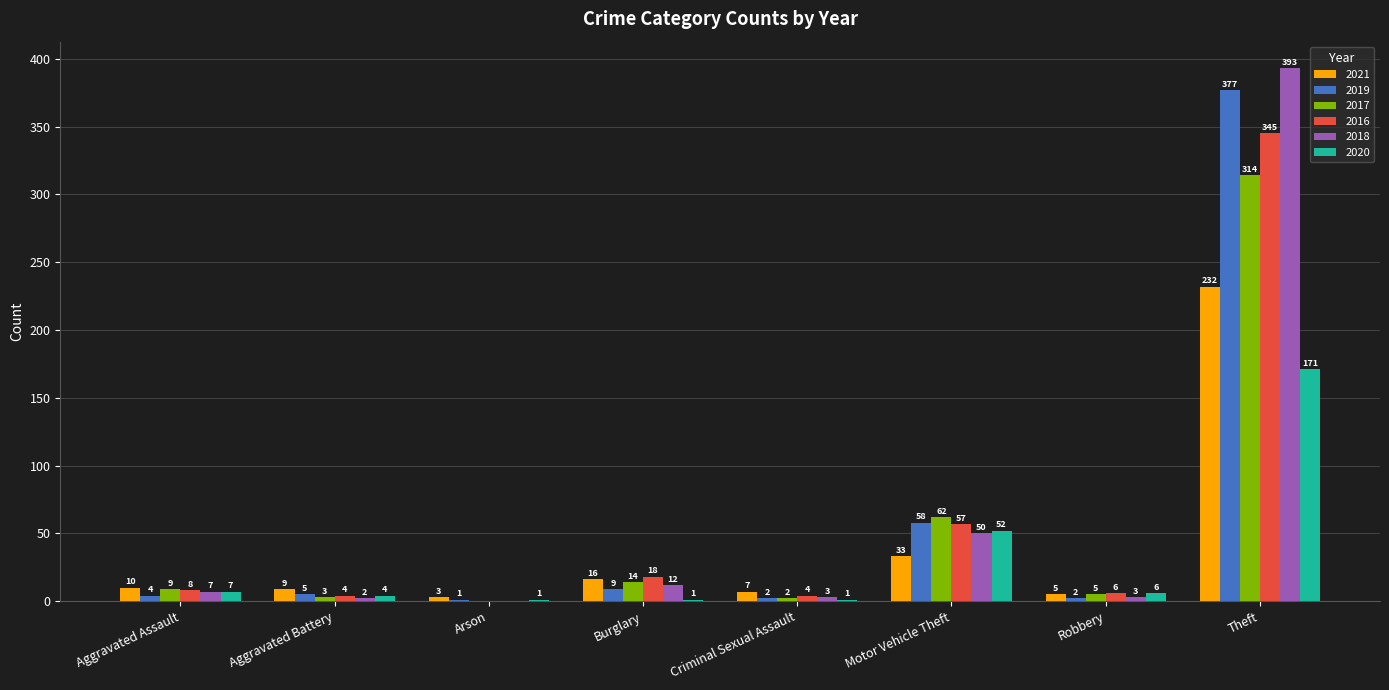

Which series has the largest range (max minus min)?

2018